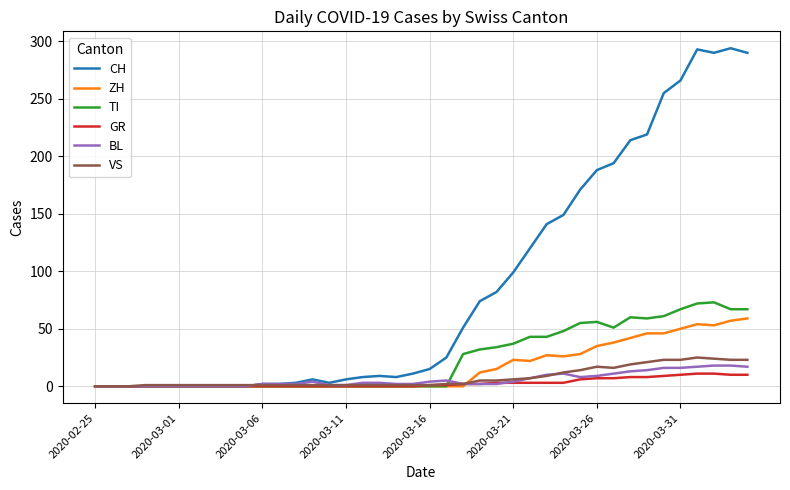

Which series has the largest range (max minus min)?

CH